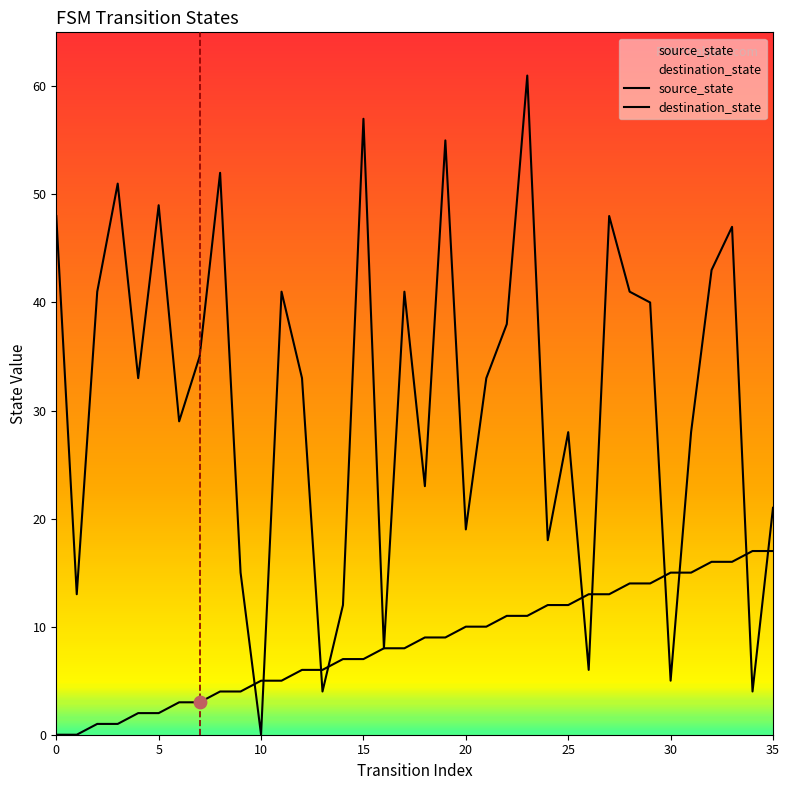

Is the value of destination_state at 25 greater than the value of source_state at 14?

Yes